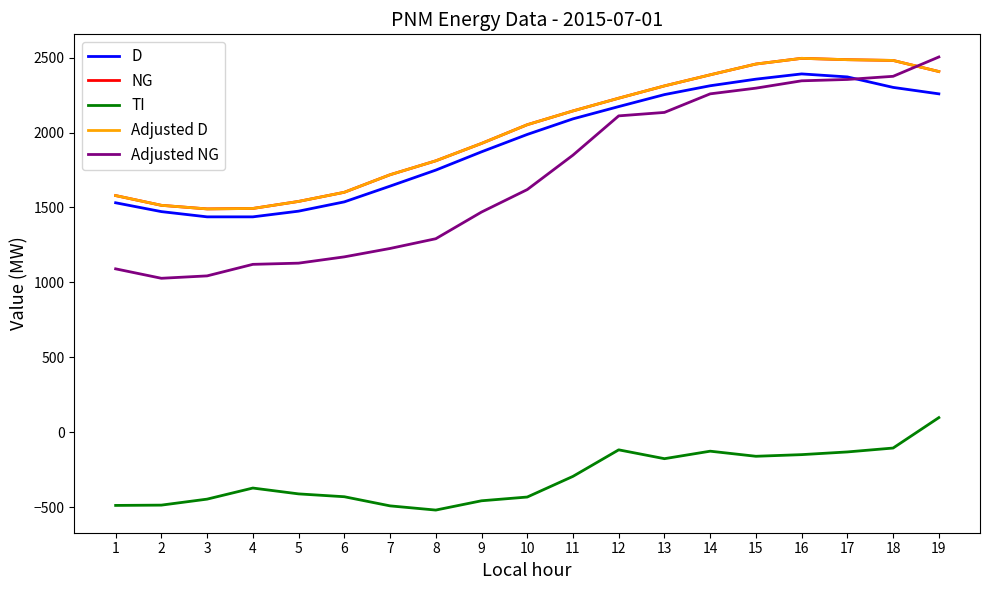

How many data points in TI are above -373?

9